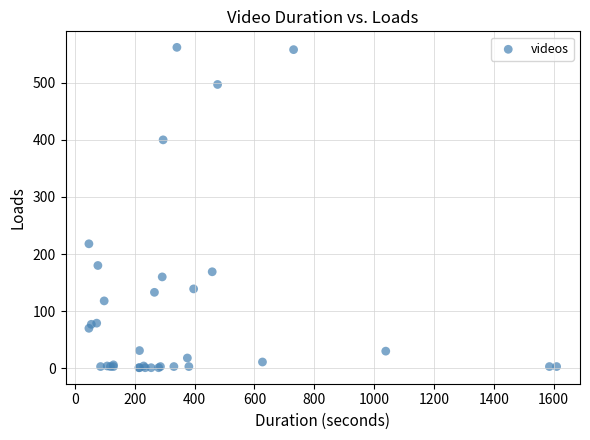

What Y value in the scatter plot is closest to 281?

218